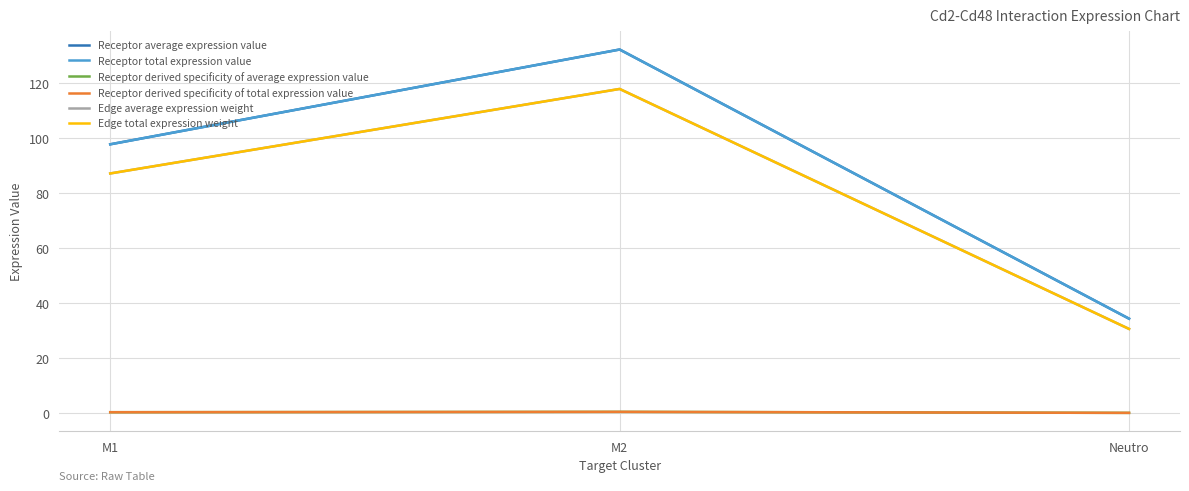

Is this an area chart (filled region under the line)?

No